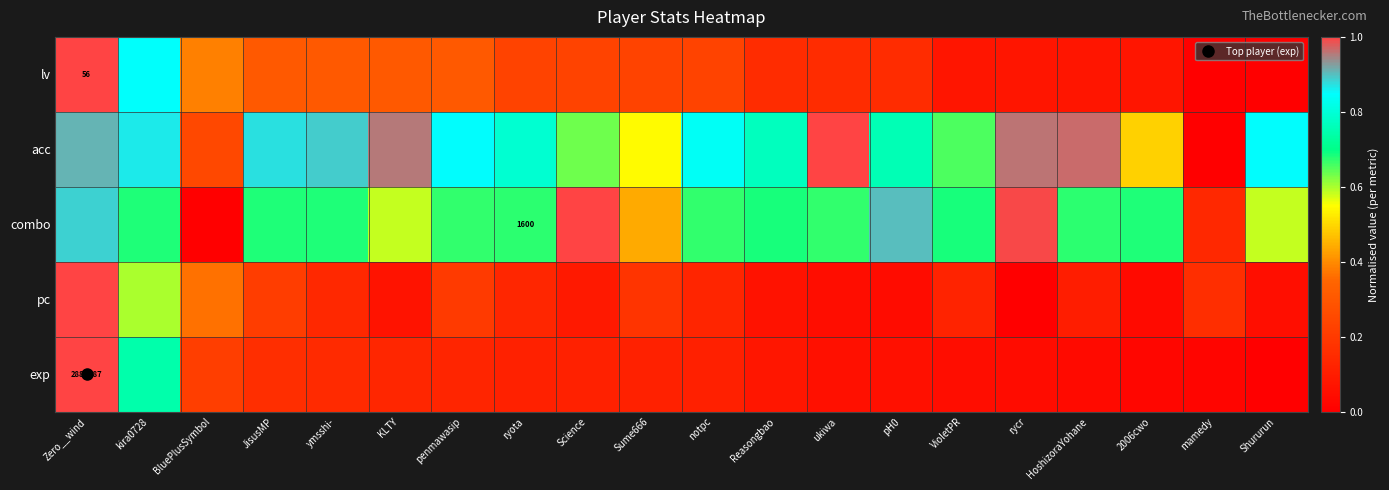

Read the combo value at HoshizoraYohane.

0.7